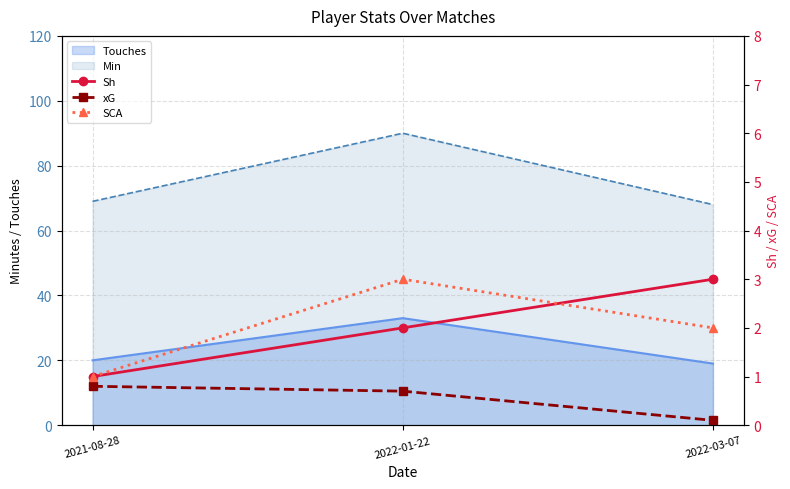

The Sh series shows 3.0 at 2022-03-07. True or false?

True